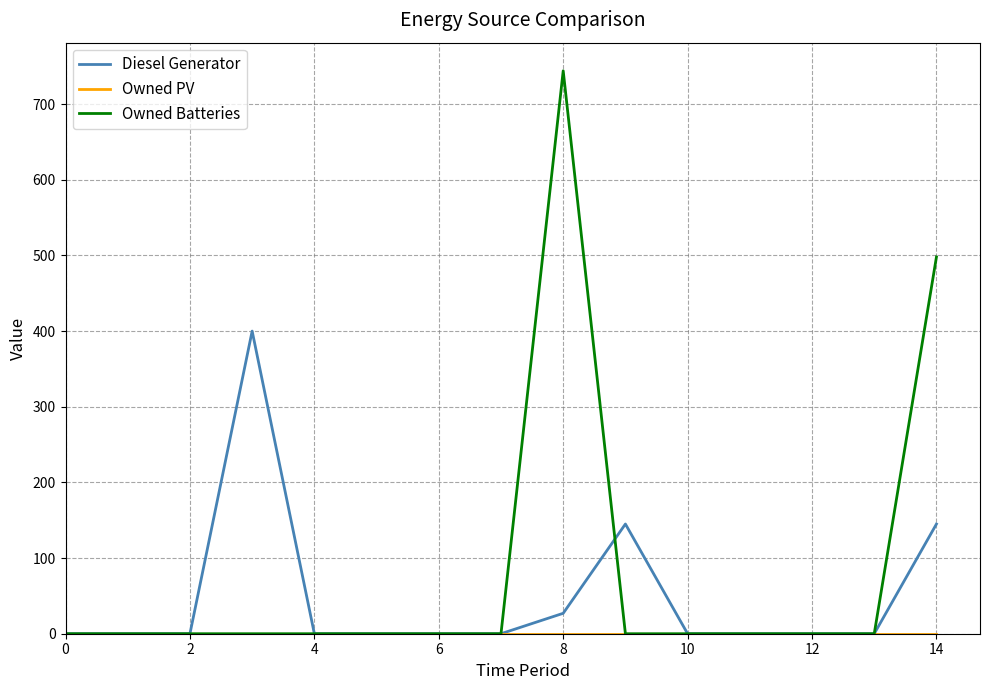

What is the maximum value shown in the chart?

744